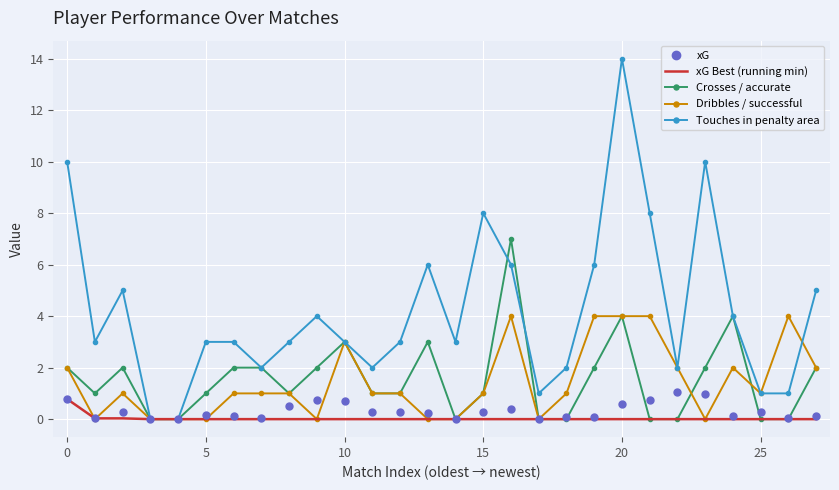

What is the greatest value displayed?

14.0